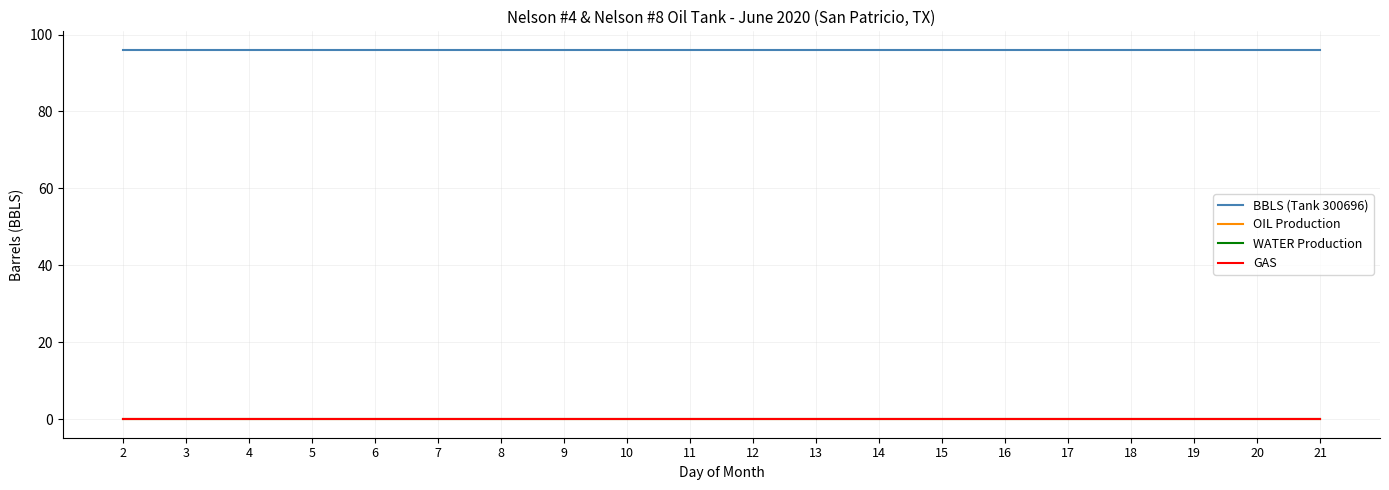

Reading left to right, transcribe all the data shown in this chart.

BBLS (Tank 300696): 96.0	96.0	96.0	96.0	96.0	96.0	96.0	96.0	96.0	96.0	96.0	96.0	96.0	96.0	96.0	96.0	96.0	96.0	96.0	96.0
OIL Production: 0.0	0.0	0.0	0.0	0.0	0.0	0.0	0.0	0.0	0.0	0.0	0.0	0.0	0.0	0.0	0.0	0.0	0.0	0.0	0.0
WATER Production: 0.0	0.0	0.0	0.0	0.0	0.0	0.0	0.0	0.0	0.0	0.0	0.0	0.0	0.0	0.0	0.0	0.0	0.0	0.0	0.0
GAS: 0.0	0.0	0.0	0.0	0.0	0.0	0.0	0.0	0.0	0.0	0.0	0.0	0.0	0.0	0.0	0.0	0.0	0.0	0.0	0.0